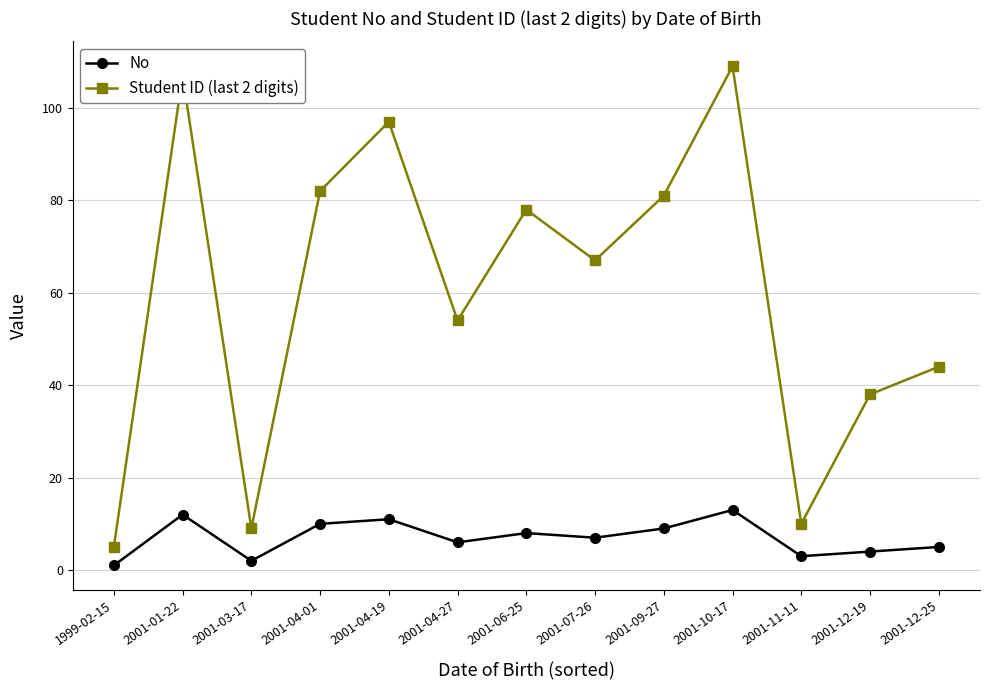

Rank the series by their average value, from highest to lowest.

Student ID (last 2 digits), No